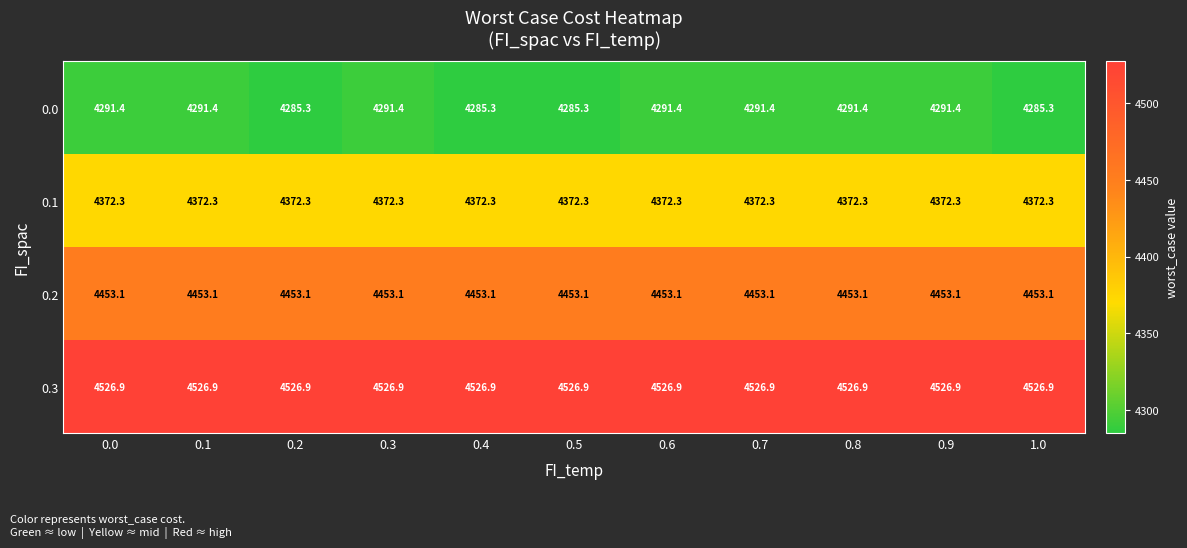

What is the approximate value of 0.0 at 0.2?

4285.3